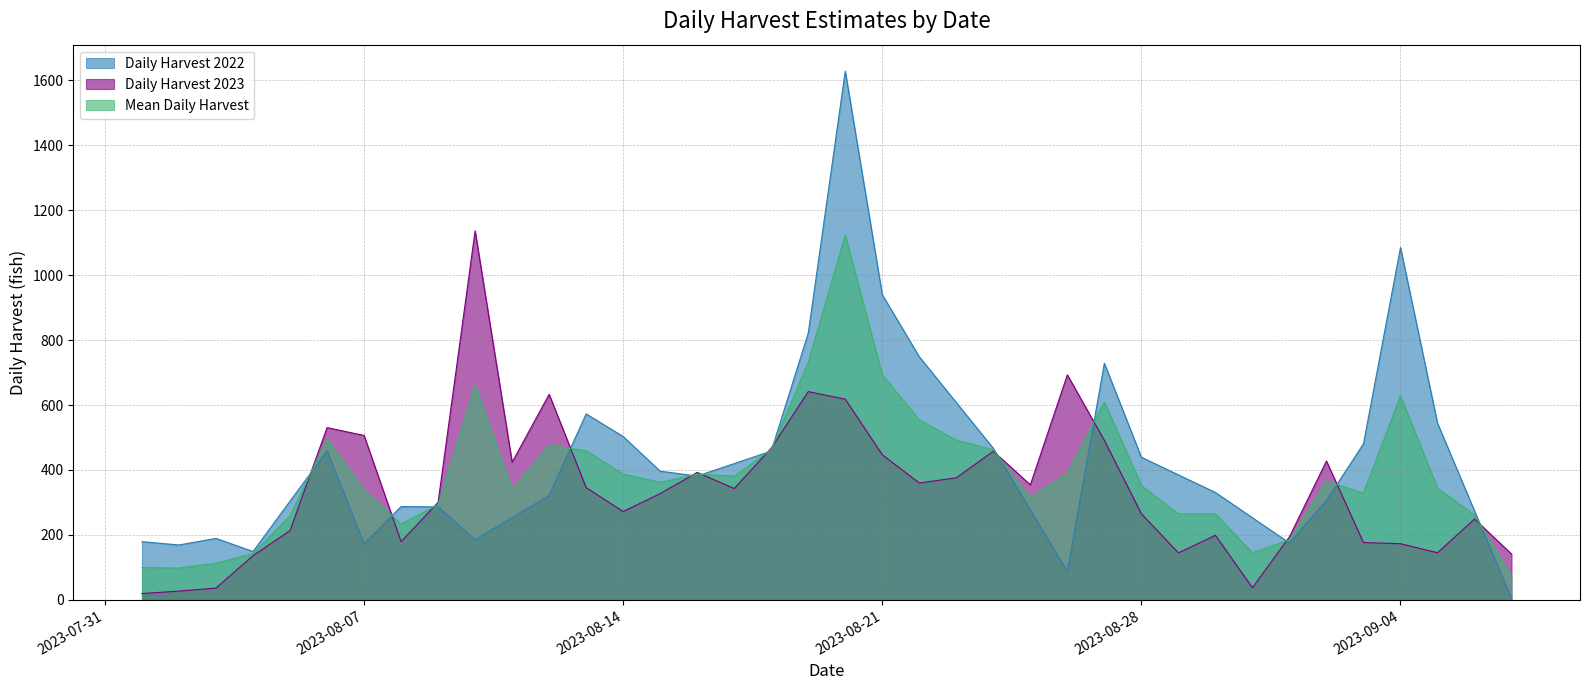

In Mean Daily Harvest, how many points are lower than both neighbors (excluding endpoints)?

8